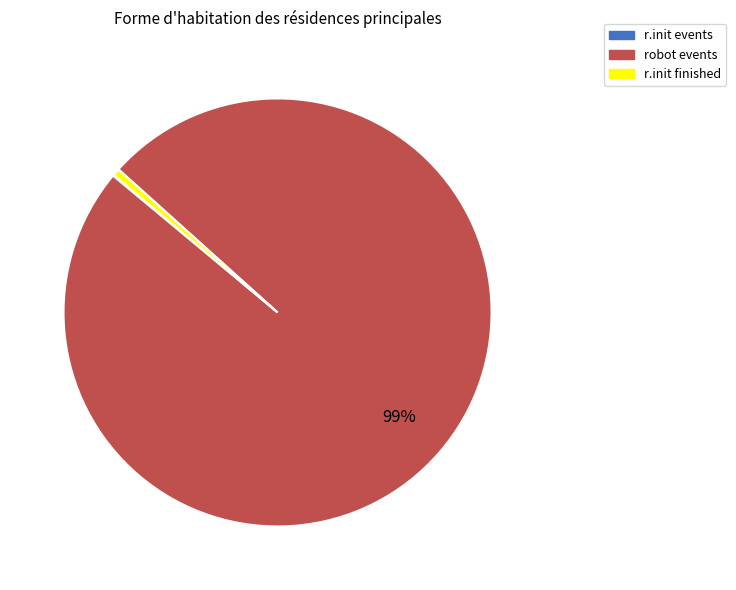

To the nearest percent, what is the average slice percentage?

33%